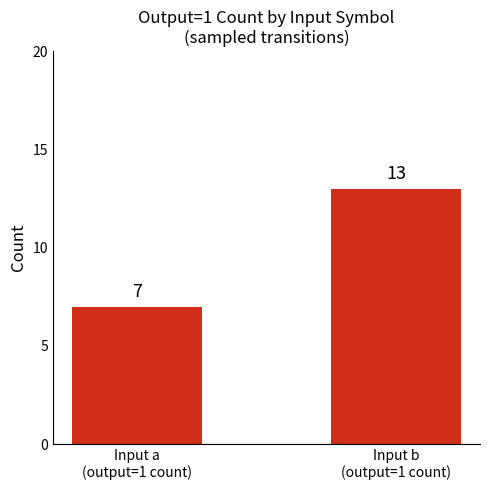

At which category does the chart reach its minimum across all series?

Input a
(output=1 count)